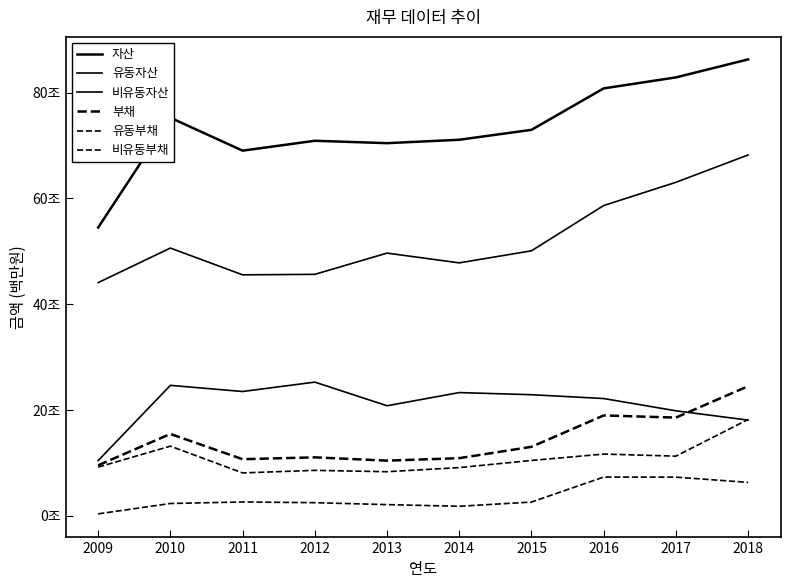

At which category does 비유동부채 reach its first local valley?

2014